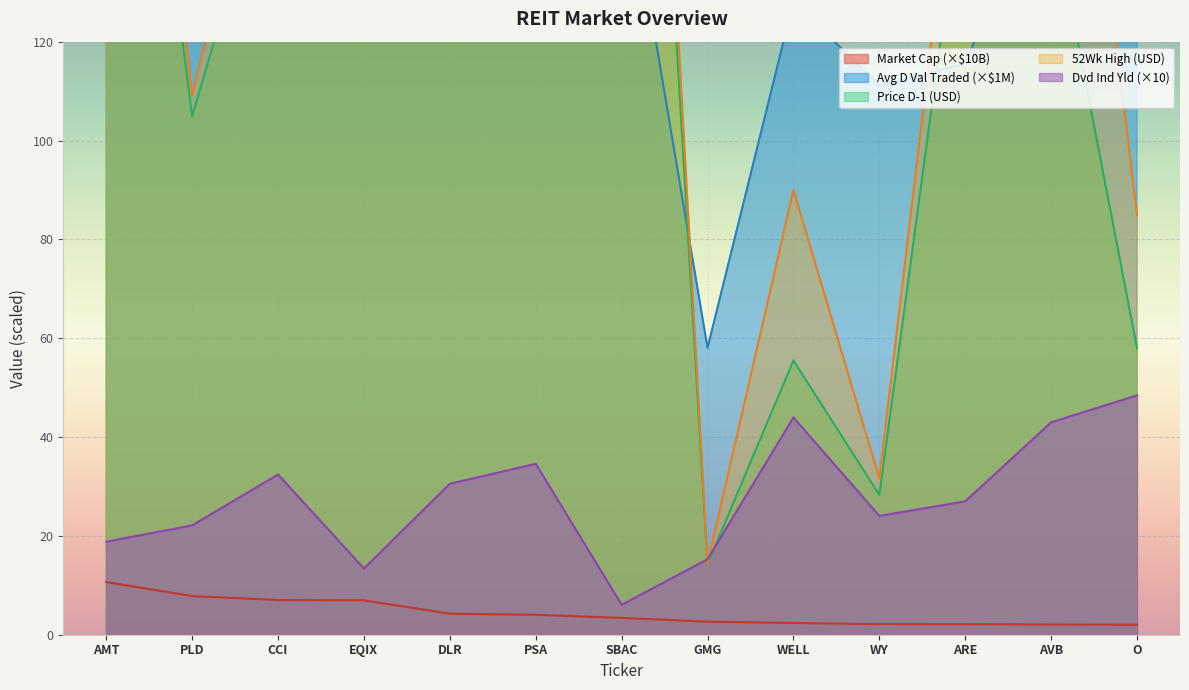

True or false: Market Cap and 52Wk High cross at least once.

False